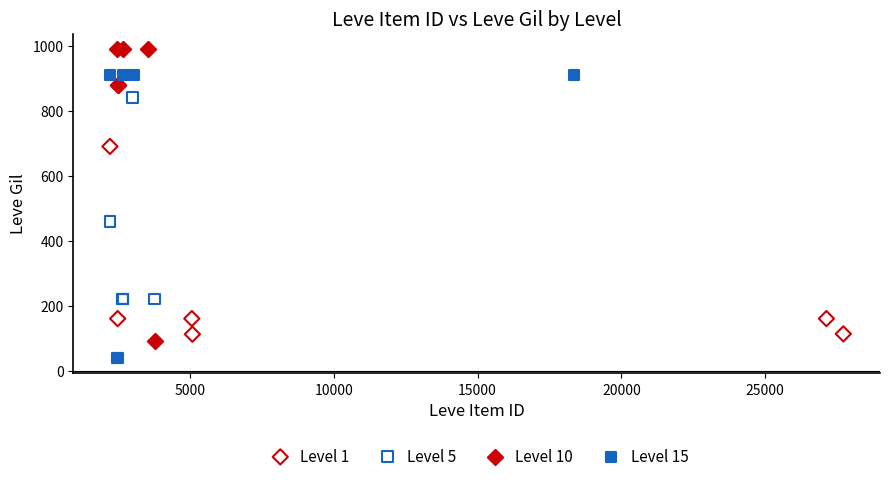

Which series reaches the minimum Y coordinate?

Level 15